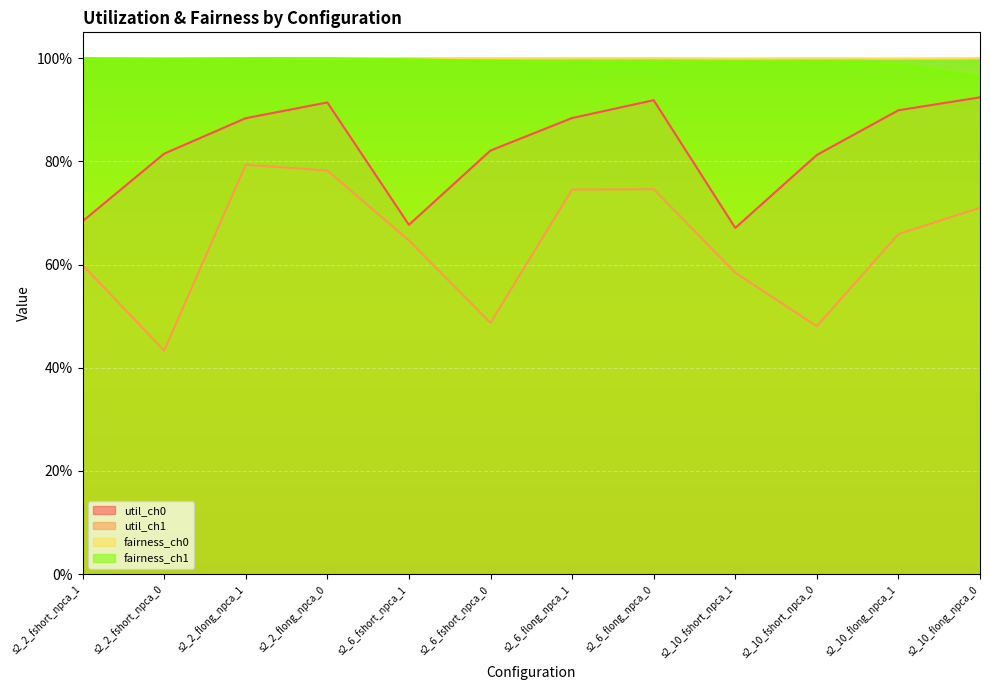

Which category has the lowest value across all series?

s2_2_fshort_npca_0